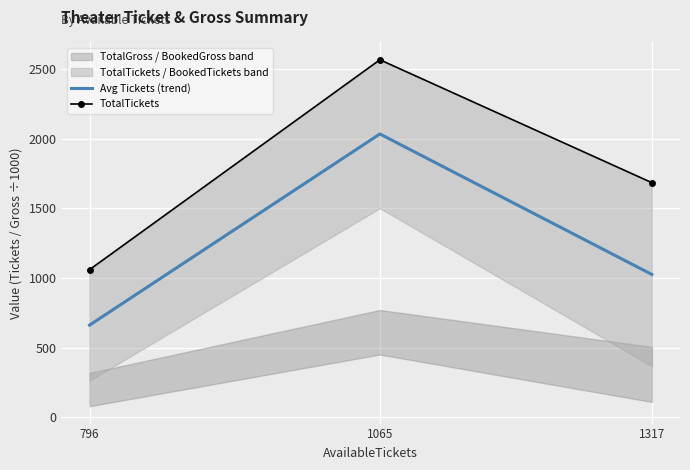

The value of Avg Tickets (trend) at 1065 is 587.0. True or false?

False